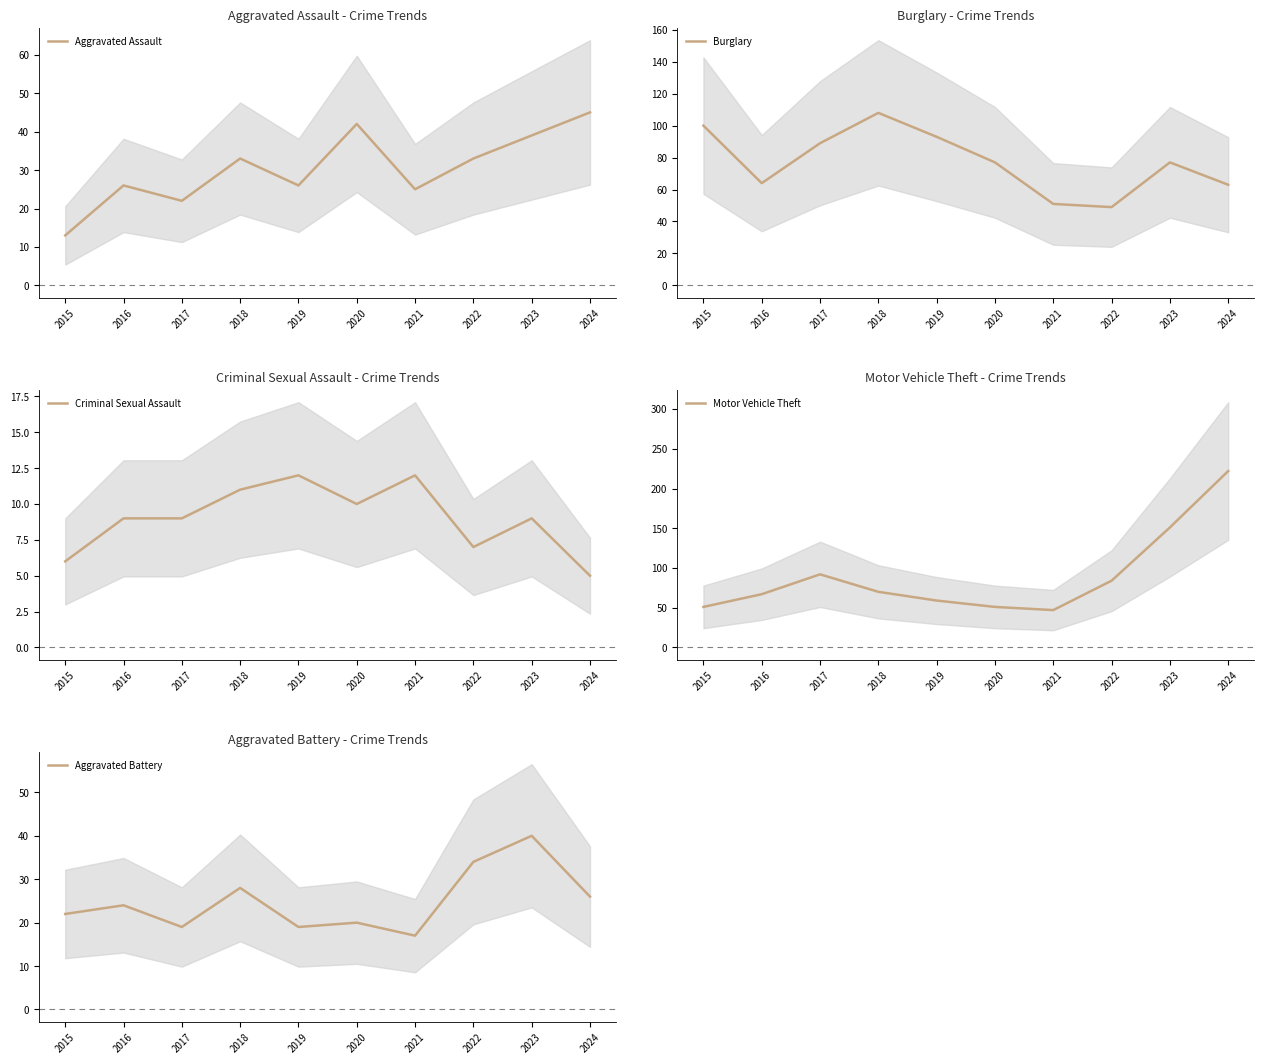

True or false: Aggravated Assault has more than 0 interior local peaks.

True